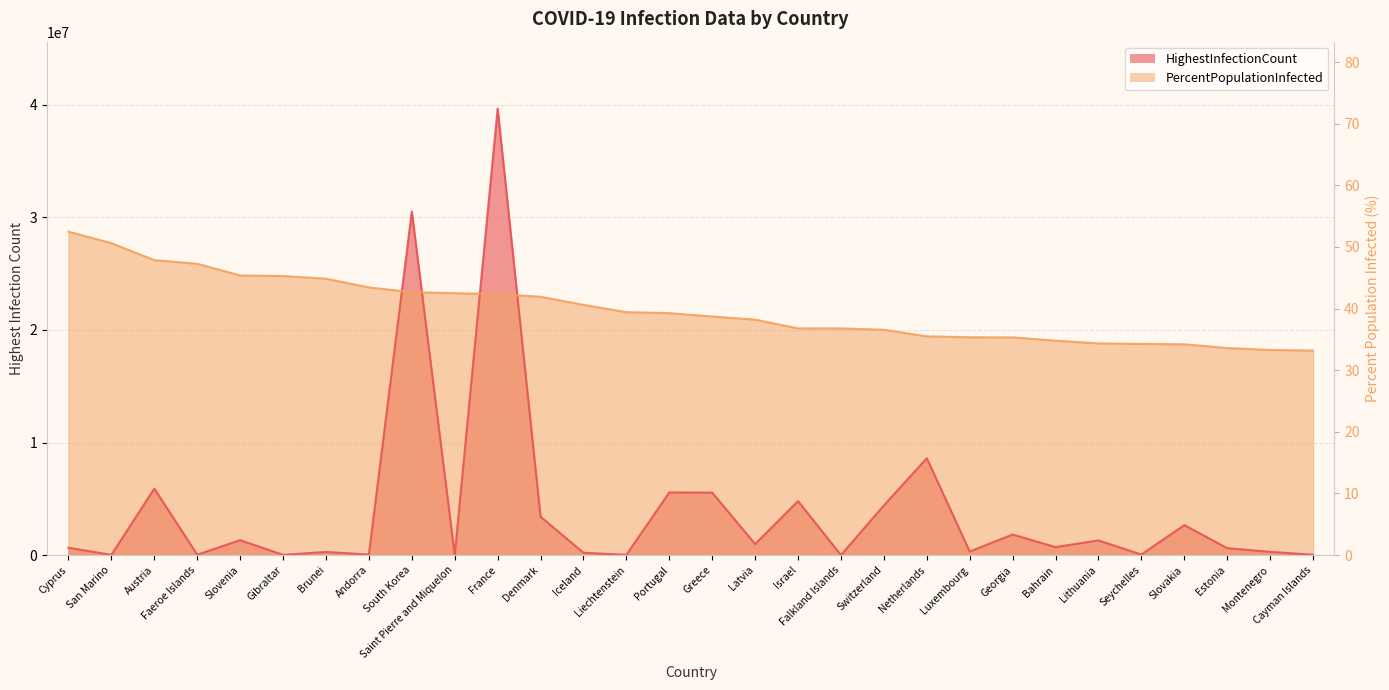

Which series has the widest spread of values?

HighestInfectionCount